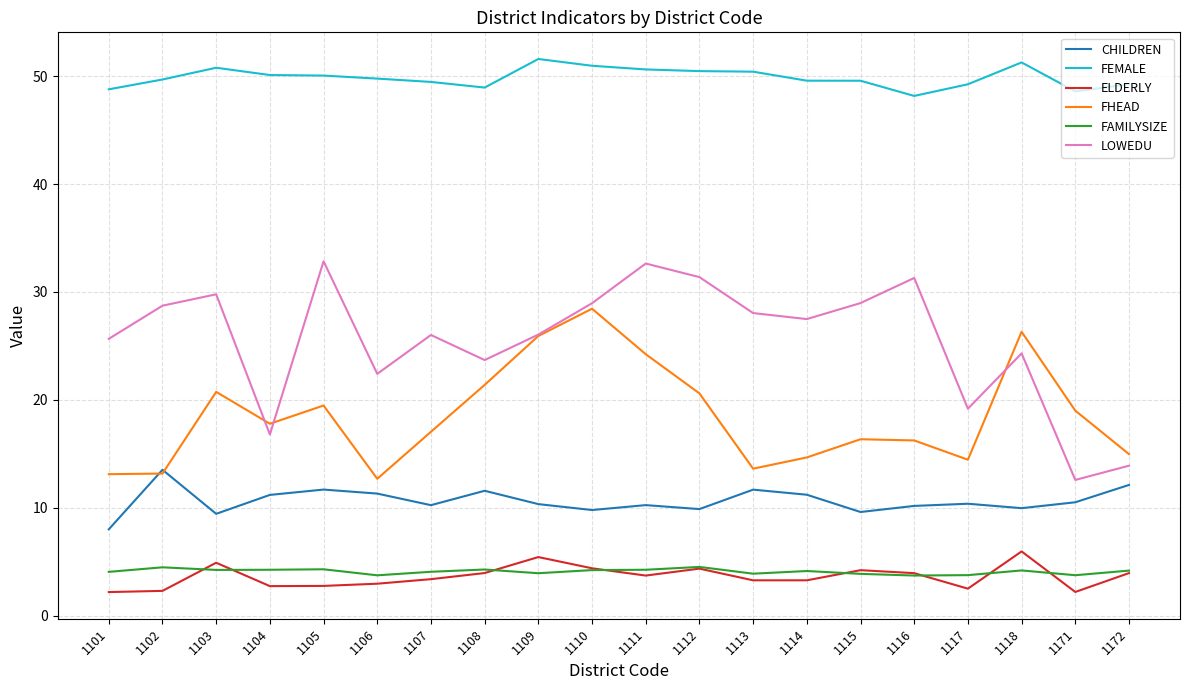

At which label does CHILDREN reach its peak?

1102